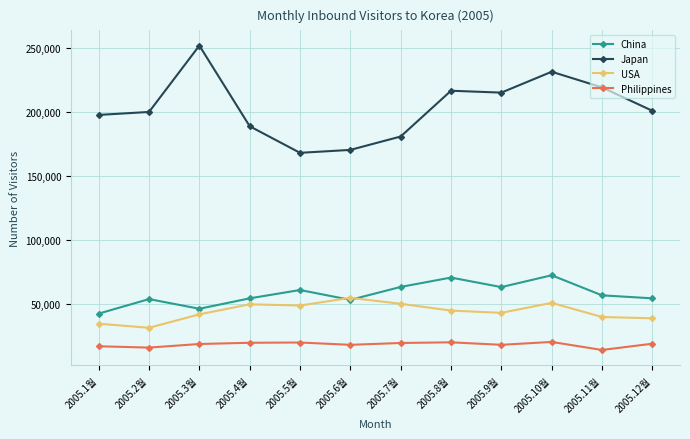

What is the minimum value shown in the chart?

14270